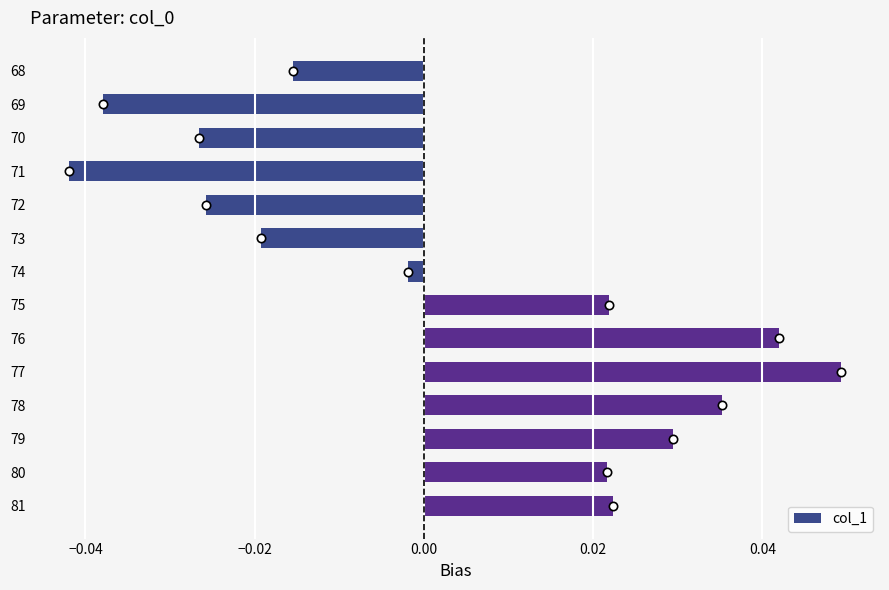

Where is the data nearest to the value 0?

74